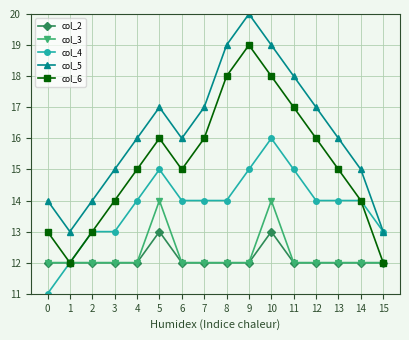

What is the value of the col_6 point at the 5th from the left?

15